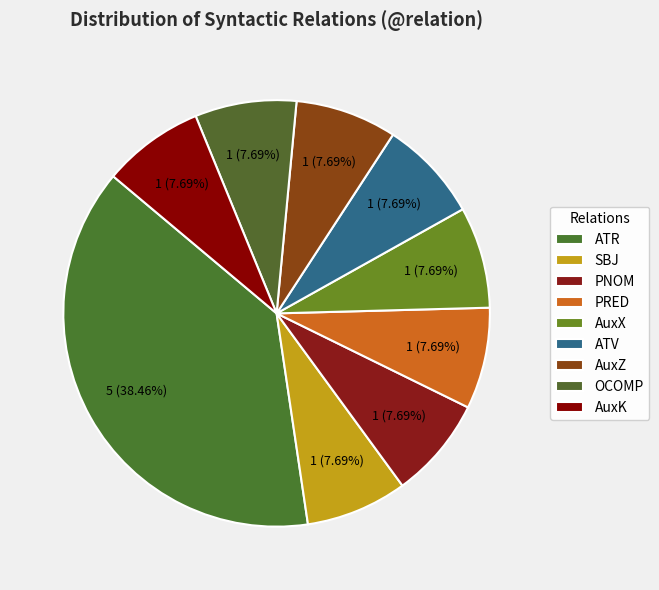

How many segments does this pie chart have?

9